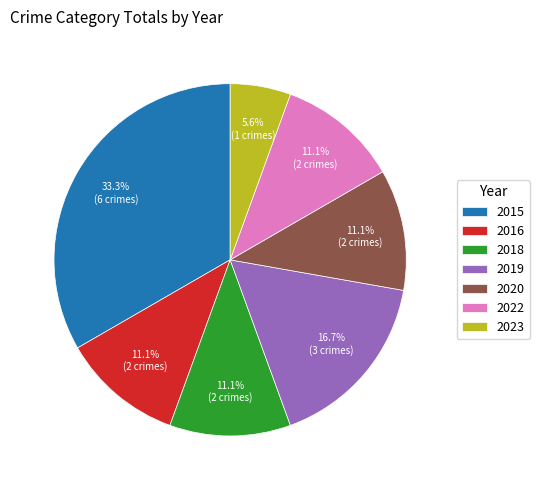

Combined, do 2015 and 2016 account for over 50%?

No